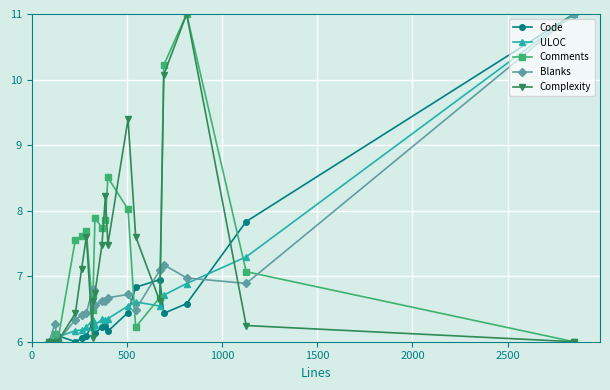

True or false: Complexity has more than 0 points higher than both neighbors.

True